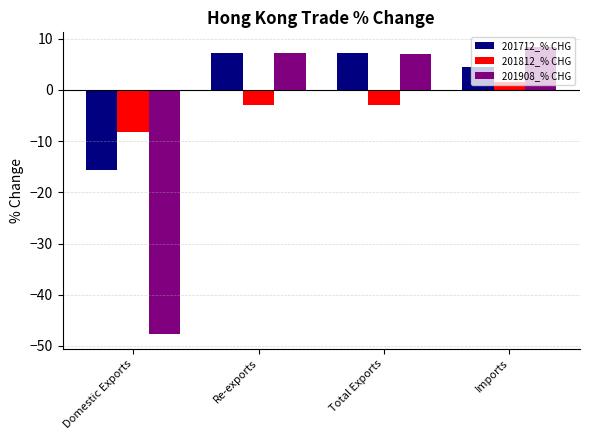

Which series has the widest spread of values?

201908_% CHG